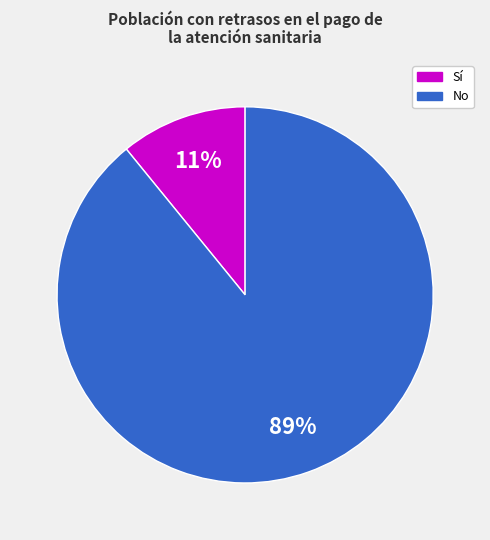

To the nearest percent, what is the difference between the largest and smallest slice percentages?

78%